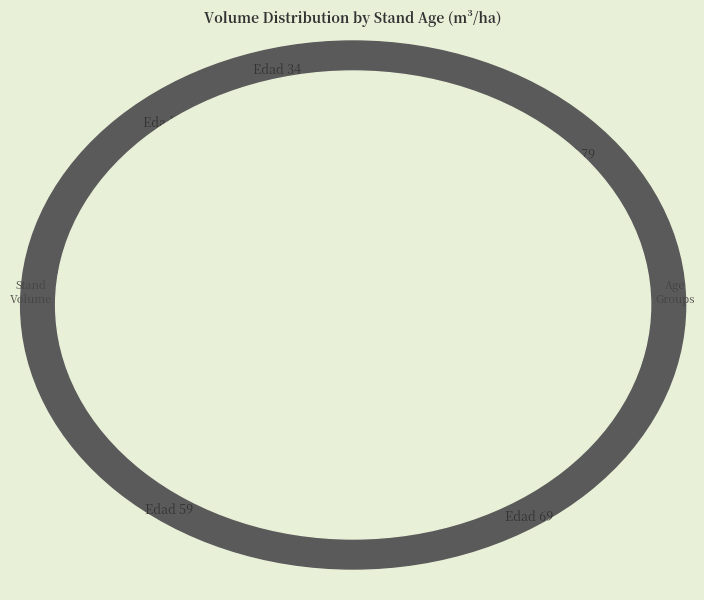

Is the sum of Edad 39 and Edad 79 greater than half?

No